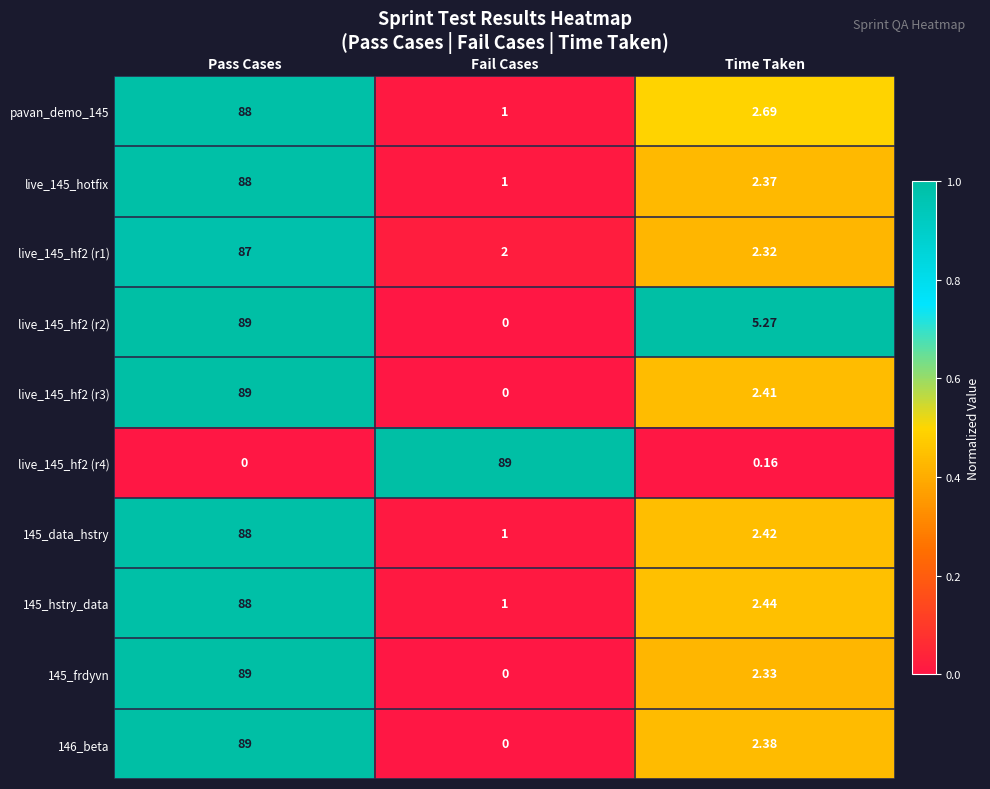

Rank the categories by pavan_demo_145 value from lowest to highest.

Fail Cases, Time Taken, Pass Cases